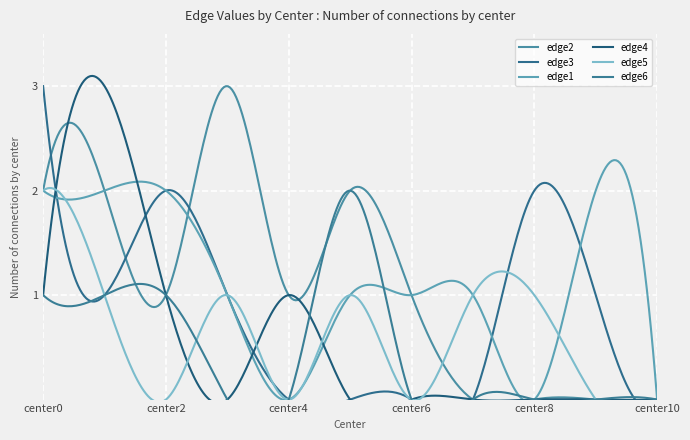

Which series has the largest range (max minus min)?

edge2